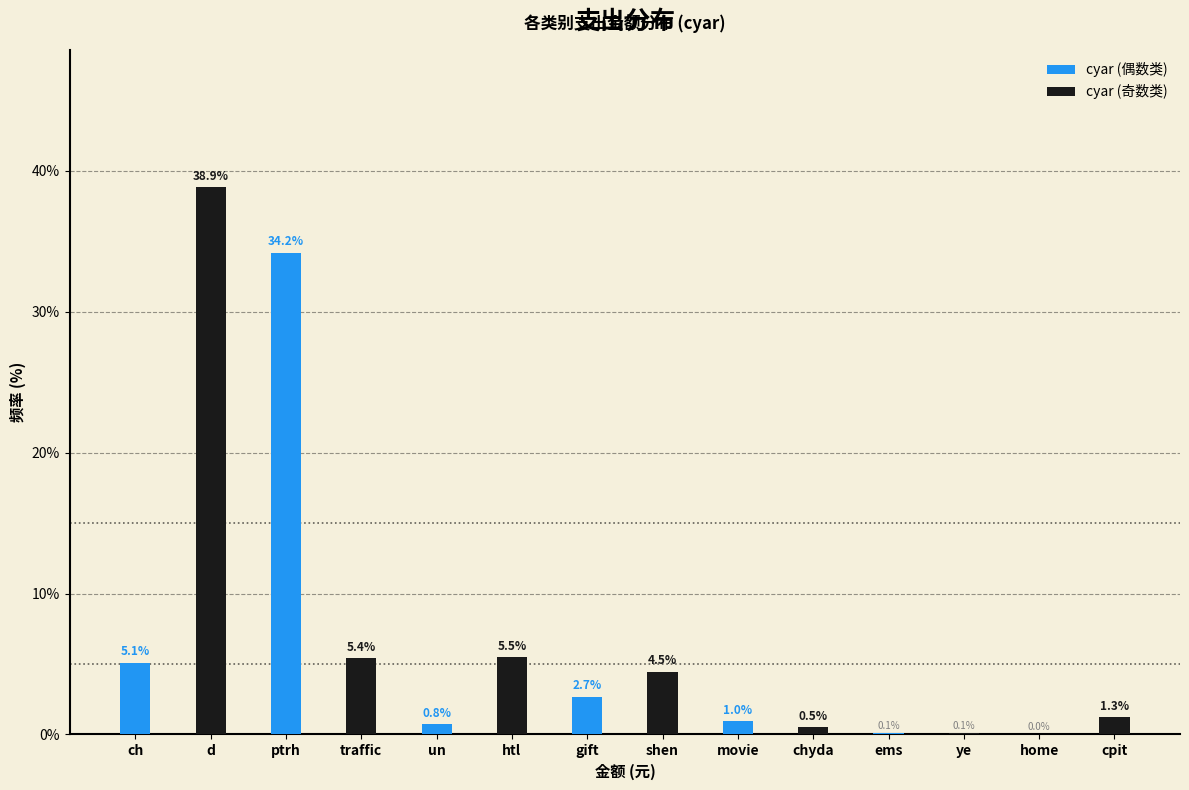

The cyar (偶数类) series shows 7.1 at ch. True or false?

False